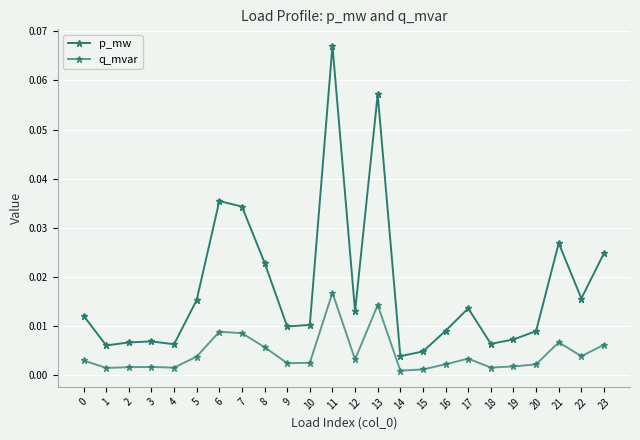

Between 1 and 17, which is larger?

17